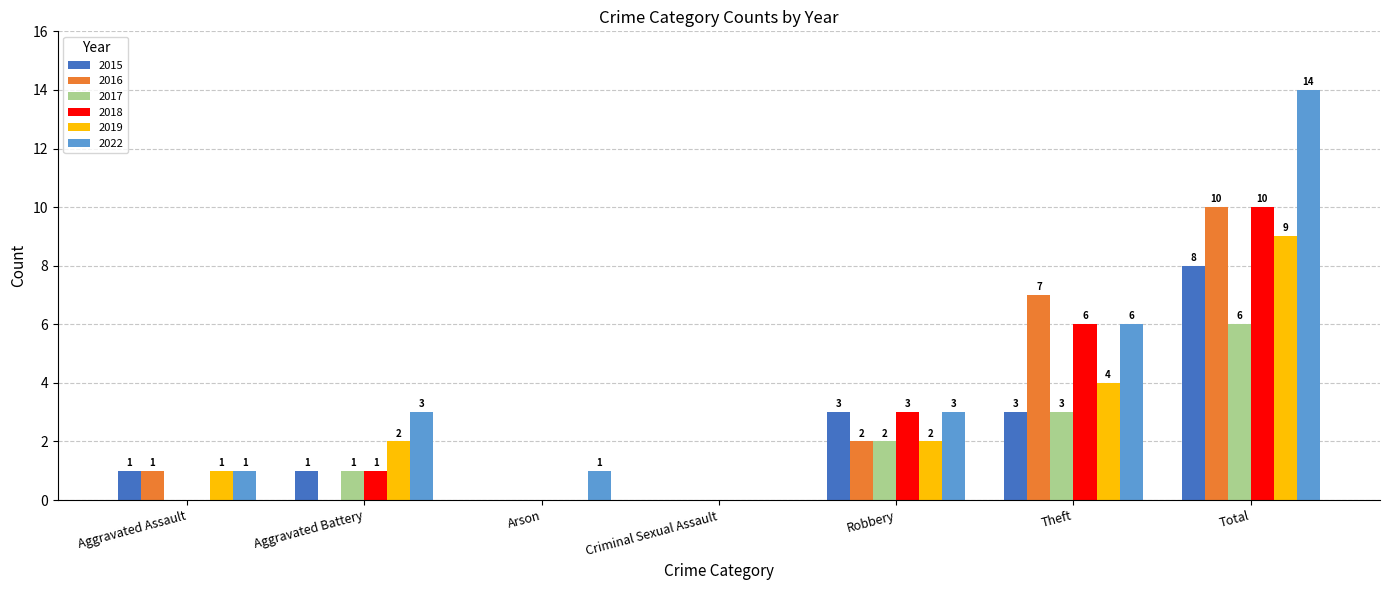

What is the sum of all 2018 values?

20